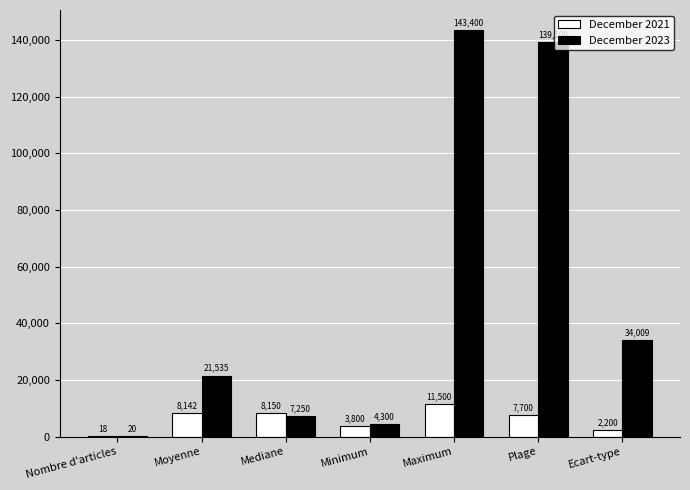

Is the value of December 2021 at Ecart-type greater than the value of December 2023 at Moyenne?

No